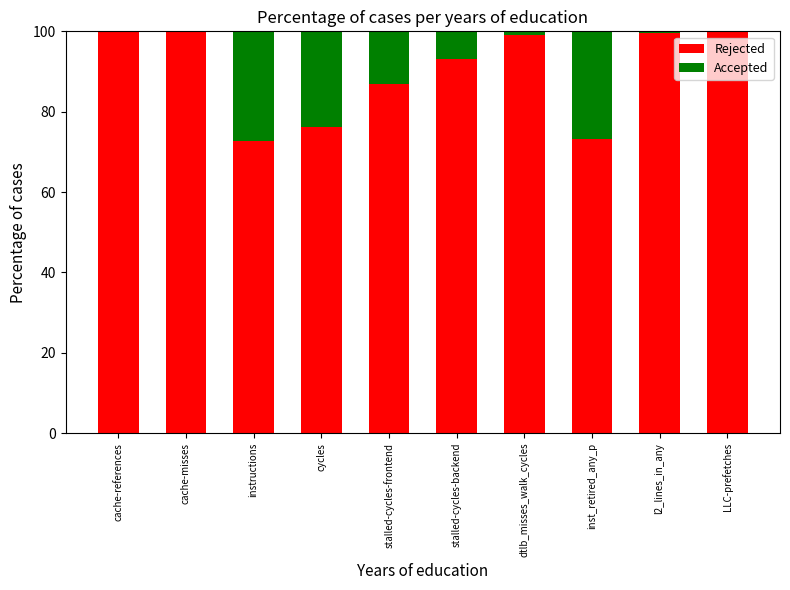

True or false: Rejected has a value of 73.1 at inst_retired_any_p.

True